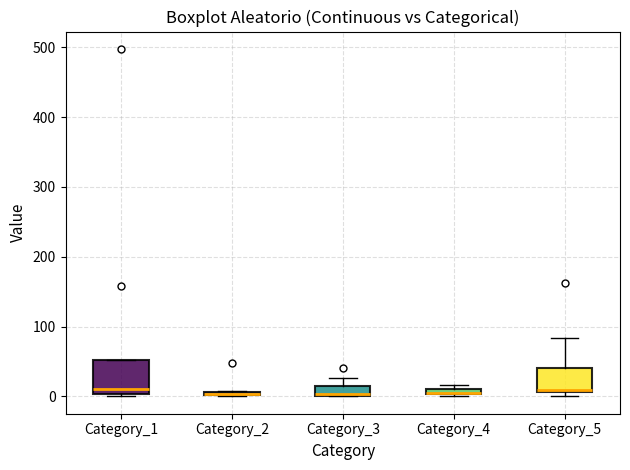

Comparing the boxes themselves (not the whiskers), which one is the tallest?

Category_1